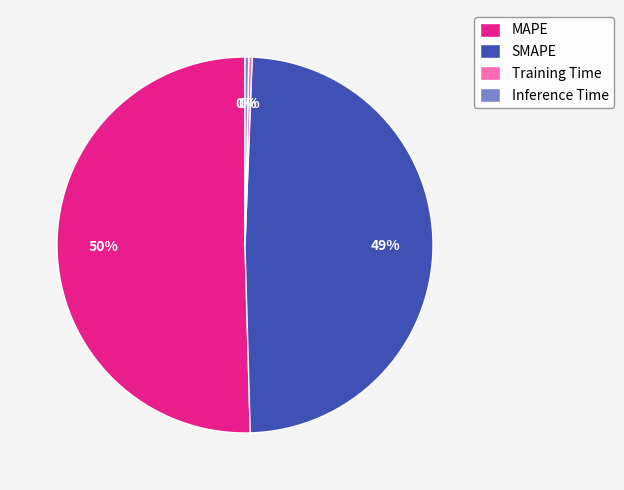

How many segments does this pie chart have?

4